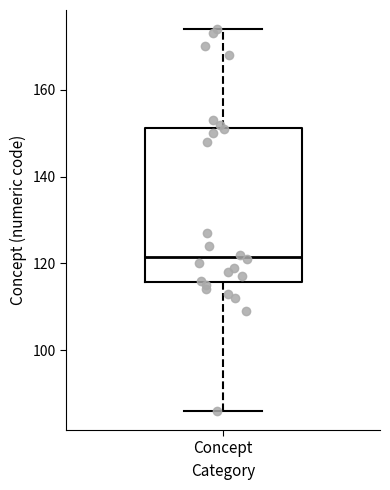

Where is the upper edge of the box for Concept on the y-axis? The values are not printed on the chart, so give them approximately, as read against the axis.

152